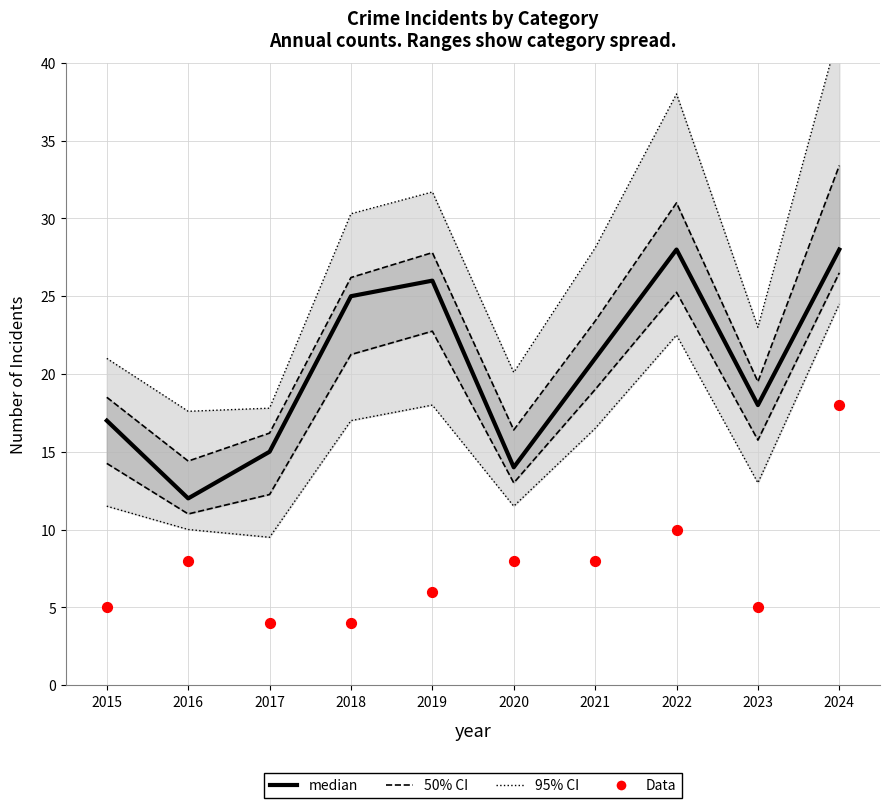

At how many categories does at least one series exceed 22?

4